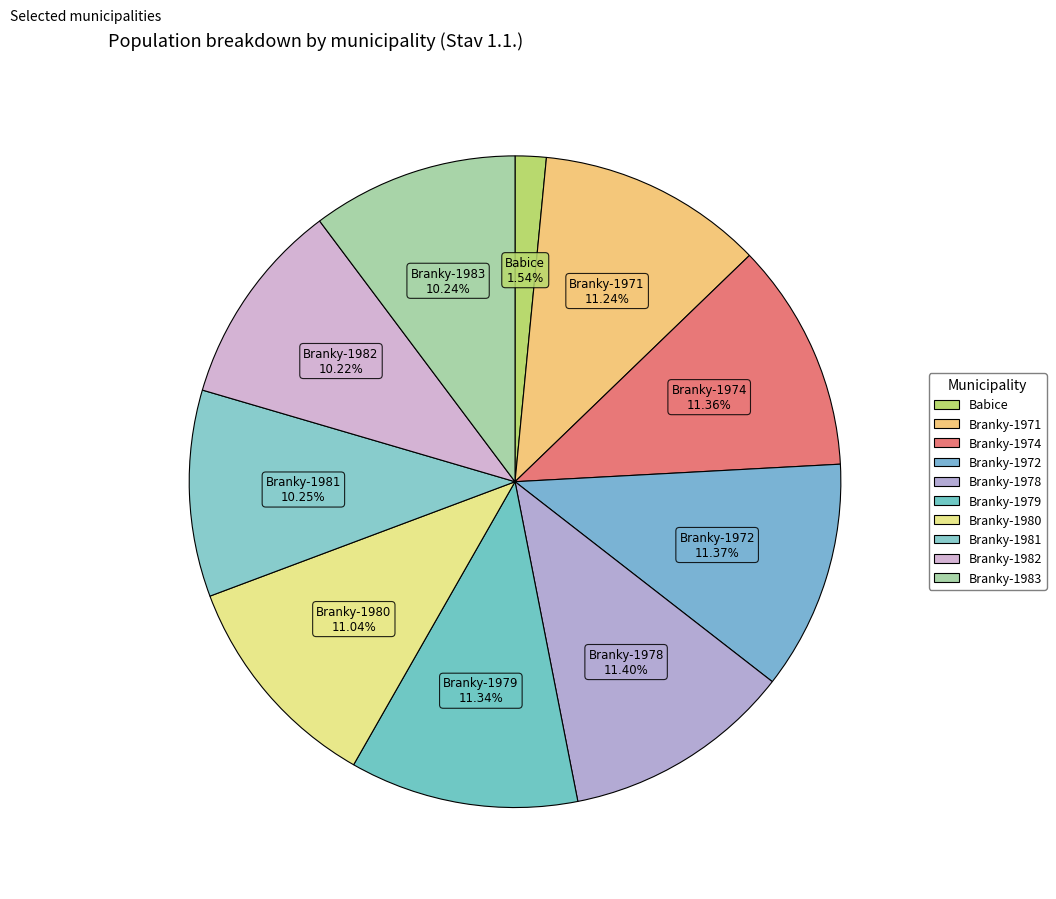

How many slices are in this pie chart?

10